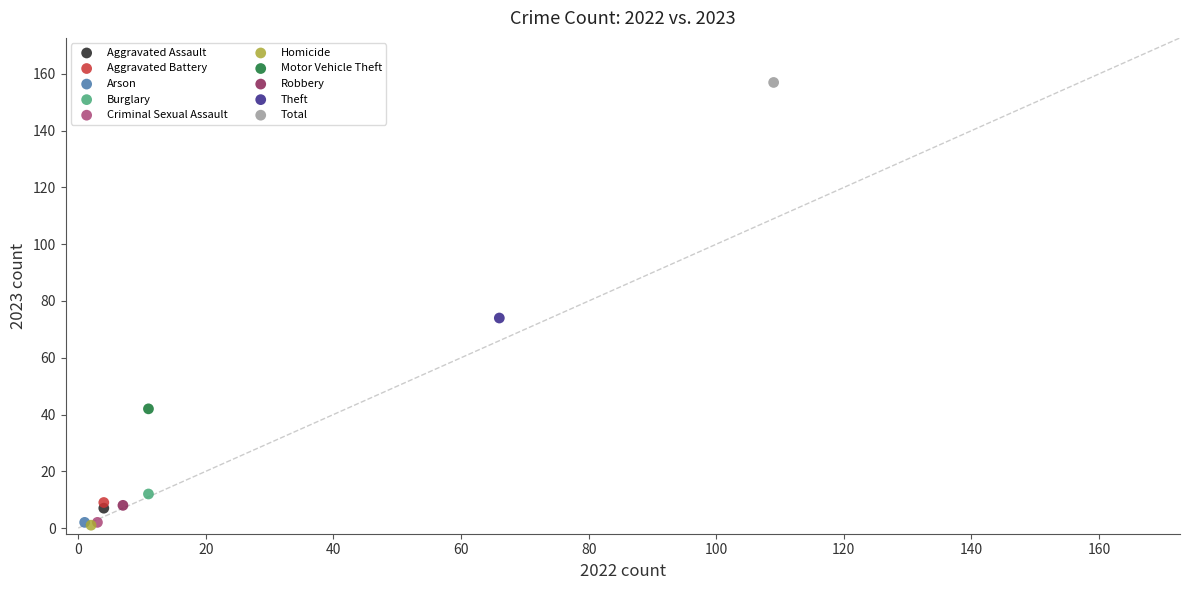

What are all the series names shown in the legend?

Aggravated Assault, Aggravated Battery, Arson, Burglary, Criminal Sexual Assault, Homicide, Motor Vehicle Theft, Robbery, Theft, Total